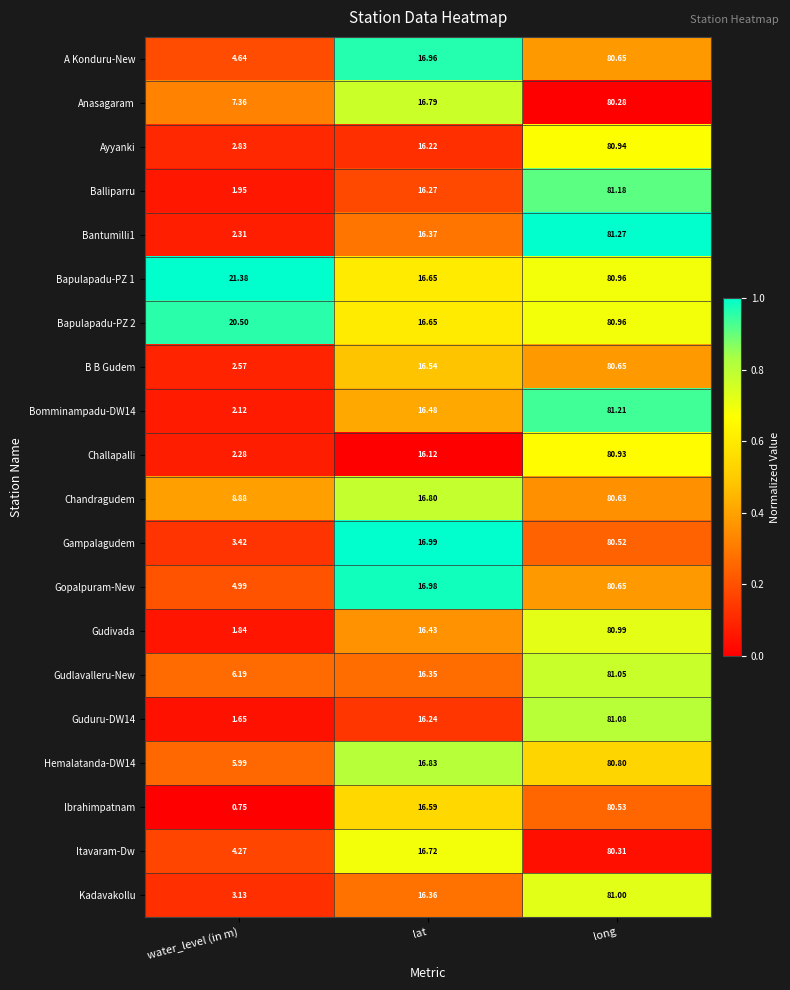

Which category has the highest value across all series?

long